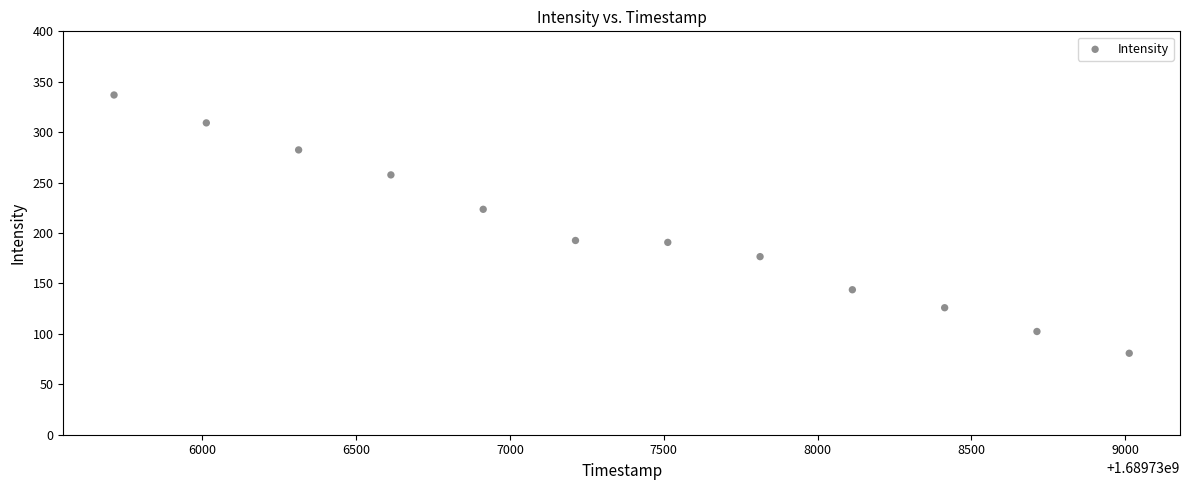

What is the average Y value?

201.9